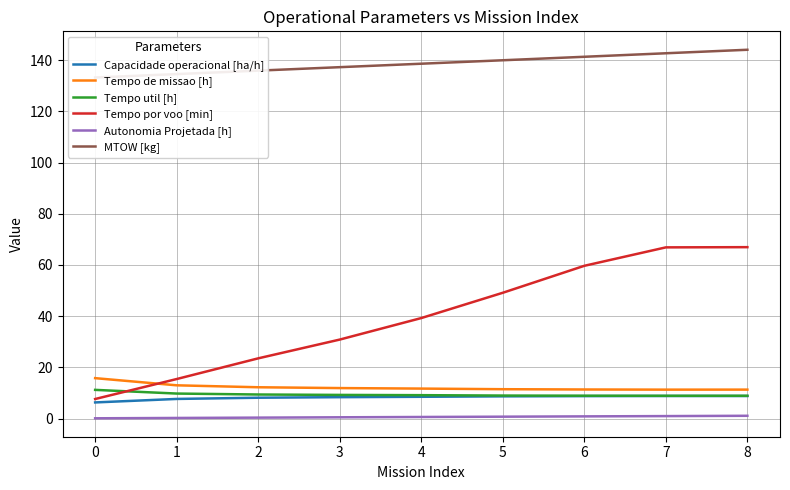

What is the lowest value of the Capacidade operacional [ha/h] series?

6.3